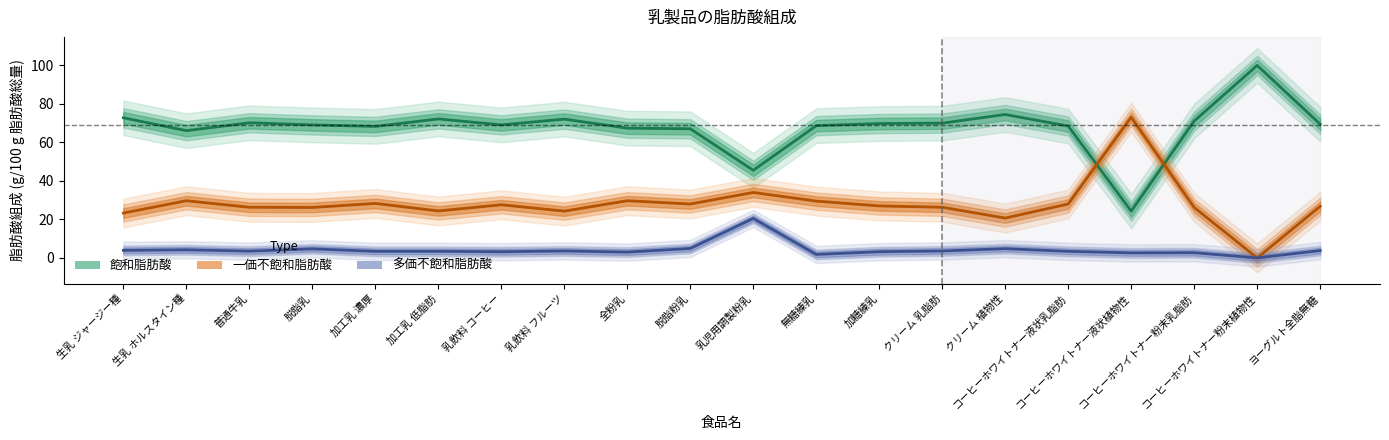

How many data points in 飽和脂肪酸 are less than 69?

8